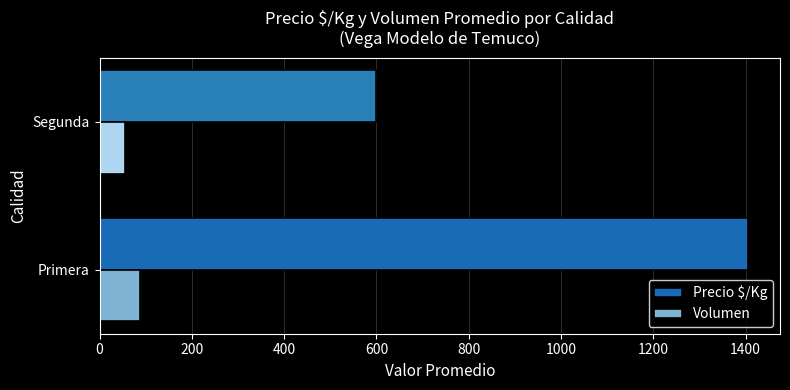

Which series has the largest total across all categories?

Precio $/Kg